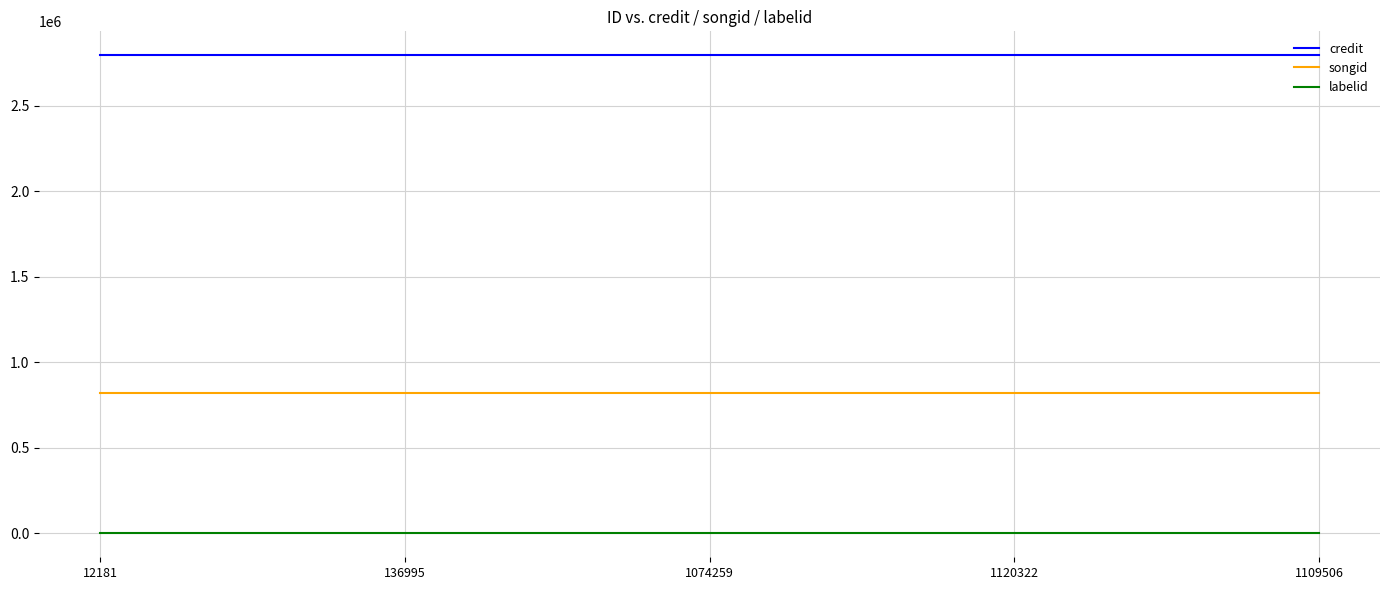

At 1120322, list the series in order from smallest to largest.

labelid, songid, credit